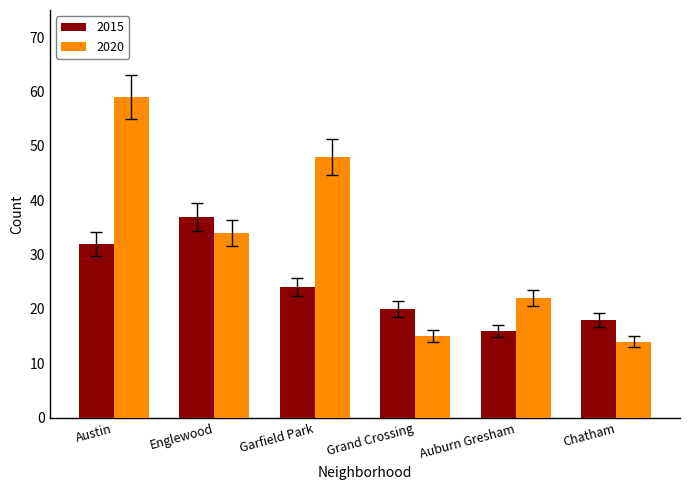

Reading left to right, extract all data points from this chart.

2015: Austin=32	Englewood=37	Garfield Park=24	Grand Crossing=20	Auburn Gresham=16	Chatham=18
2020: Austin=59	Englewood=34	Garfield Park=48	Grand Crossing=15	Auburn Gresham=22	Chatham=14